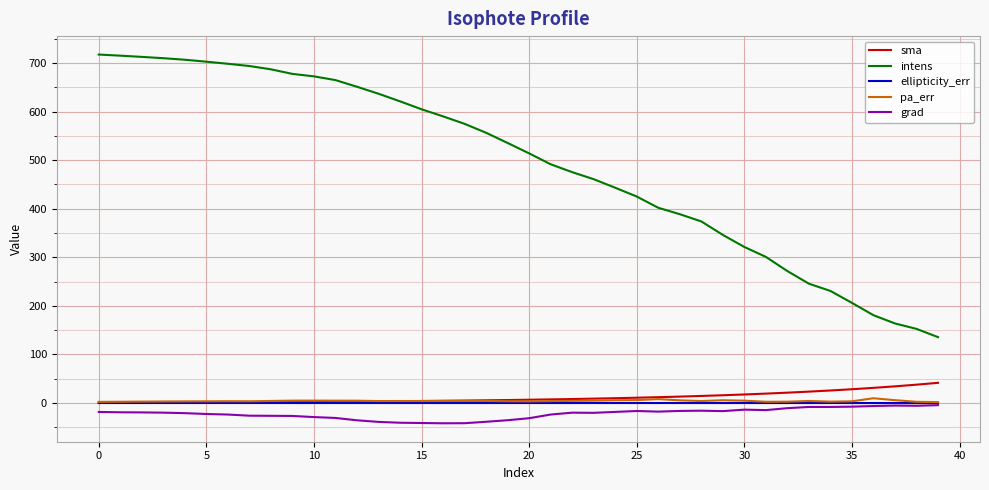

Is this an area chart (filled region under the line)?

No